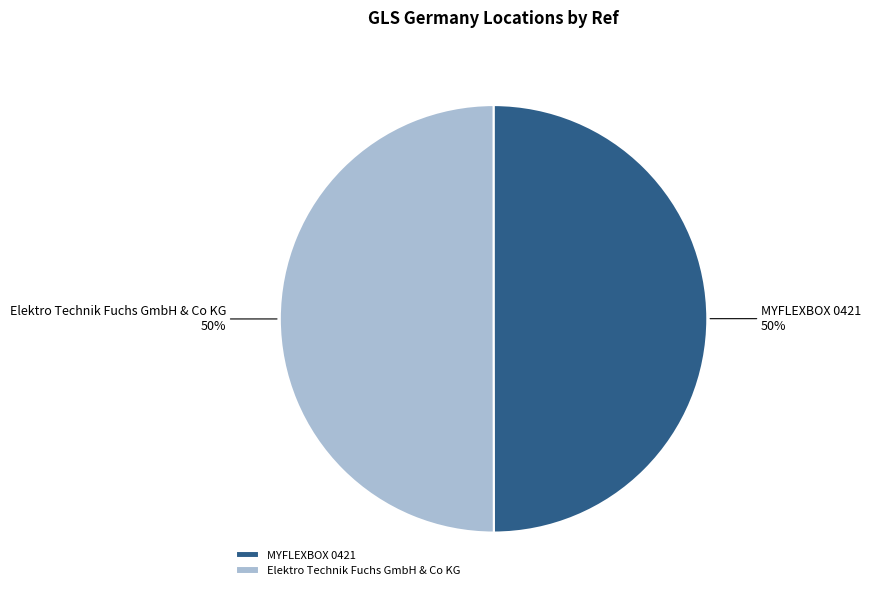

To the nearest percent, what portion does MYFLEXBOX 0421 represent?

50%